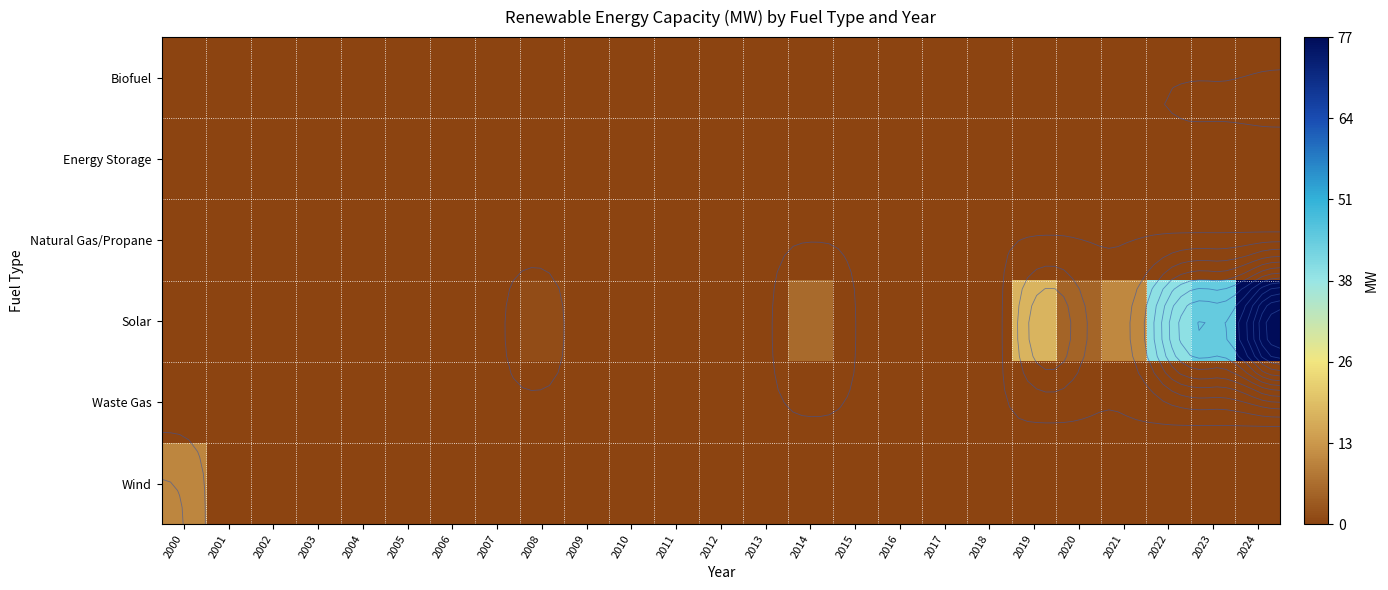

Rank the series at 2014 from highest to lowest value.

Solar, Biofuel, Energy Storage, Natural Gas/Propane, Waste Gas, Wind